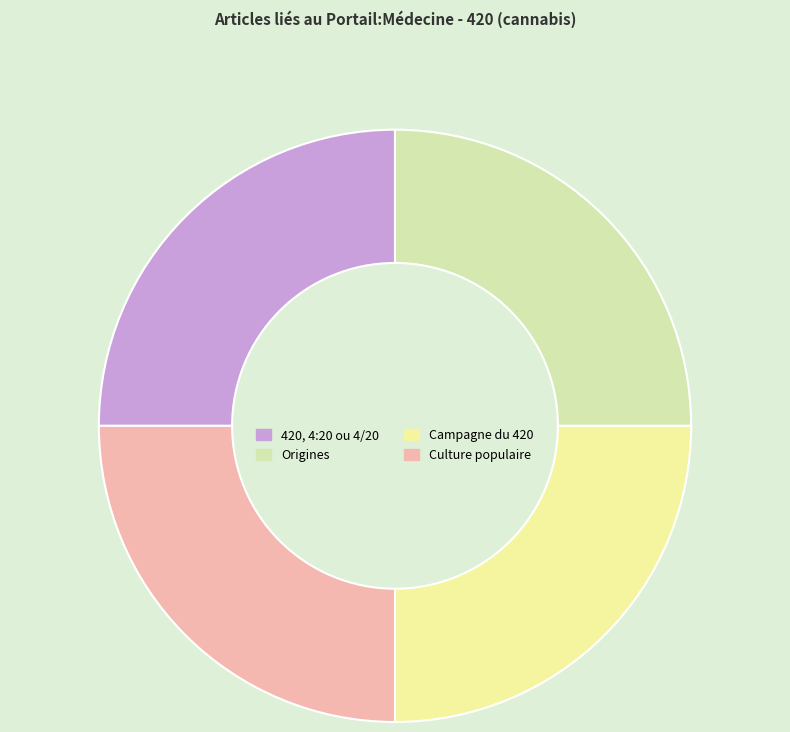

How many segments does this pie chart have?

4